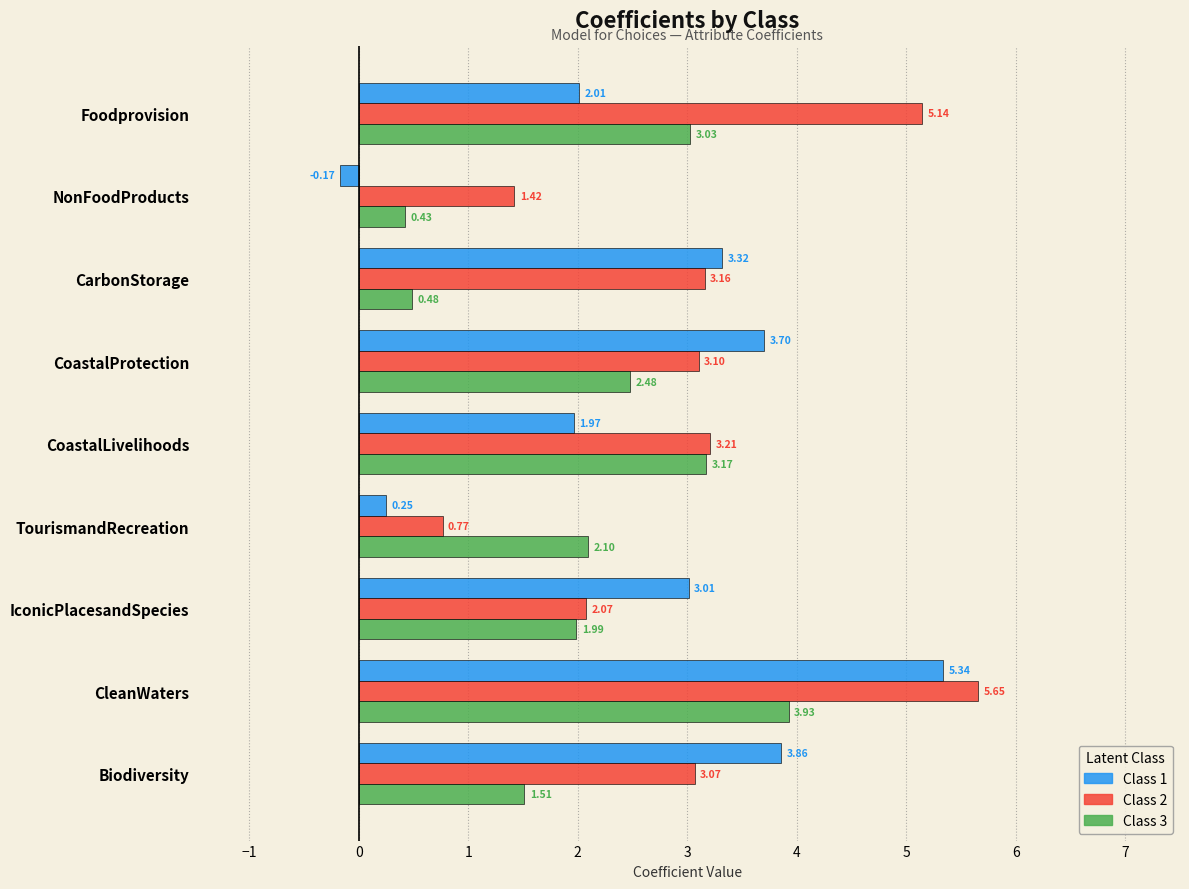

What is the spread (max minus min) of values at Foodprovision?

3.1